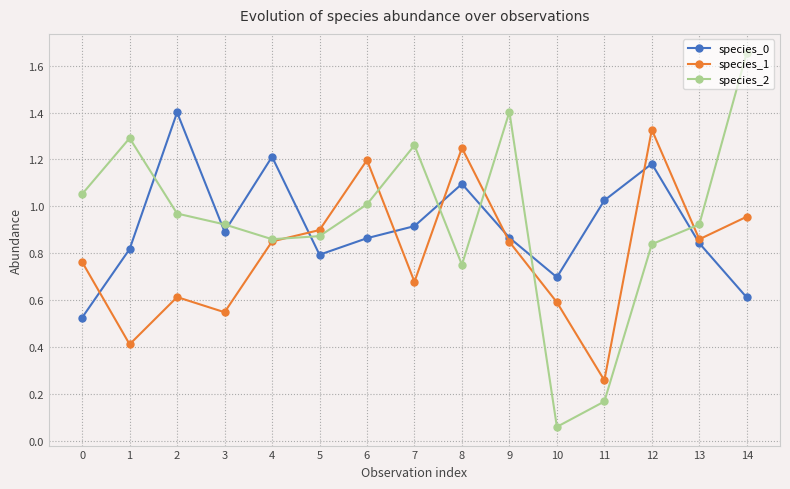

Is it true that species_2 equals 1.4 at 9?

True